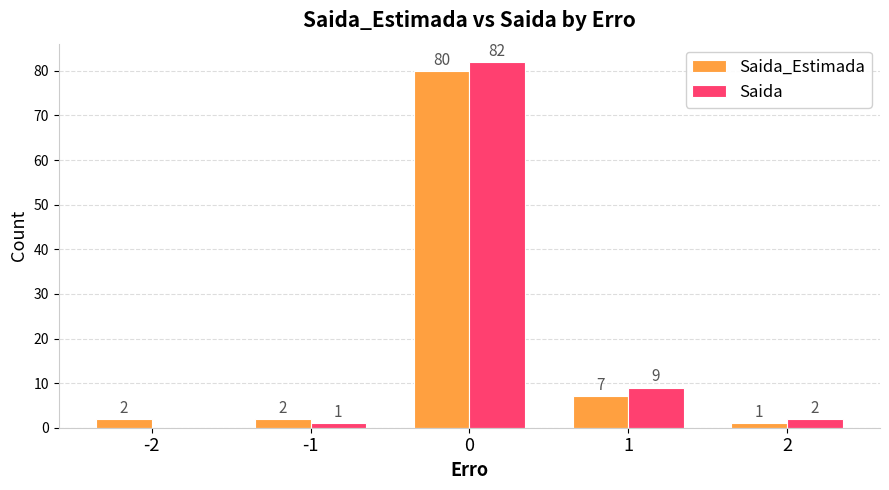

How many groups of bars are there?

5